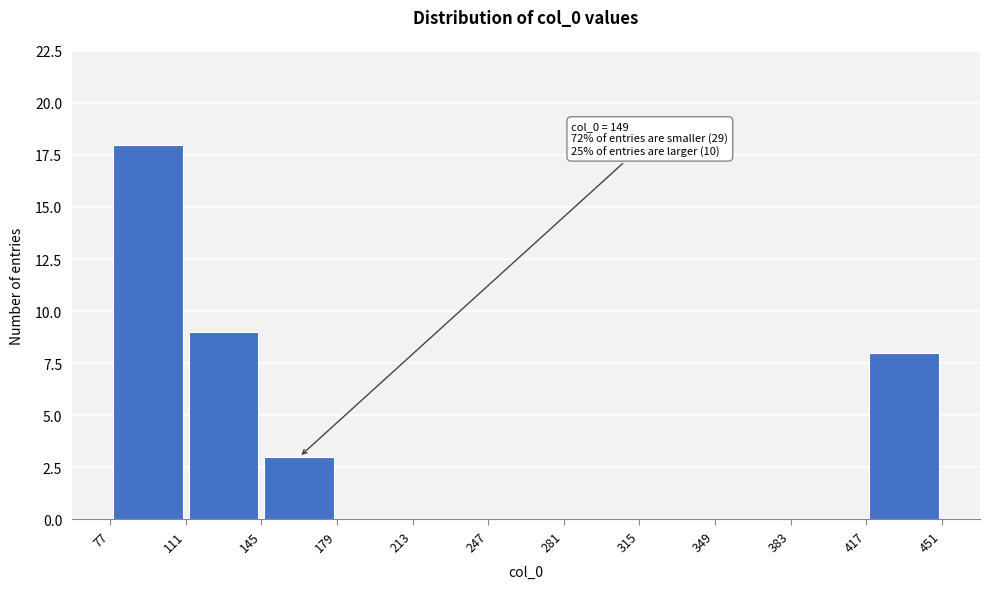

Which range on the x-axis has the tallest bar?

77 to 111